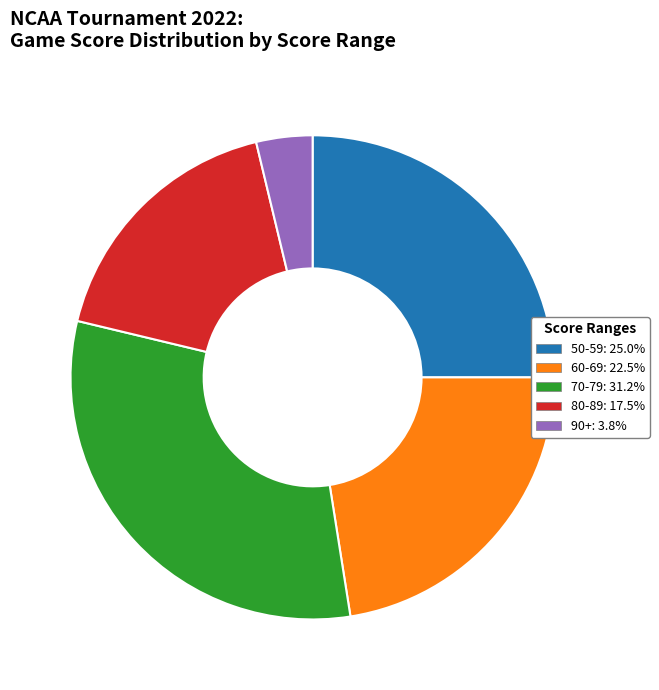

Count the number of slices in the pie.

5